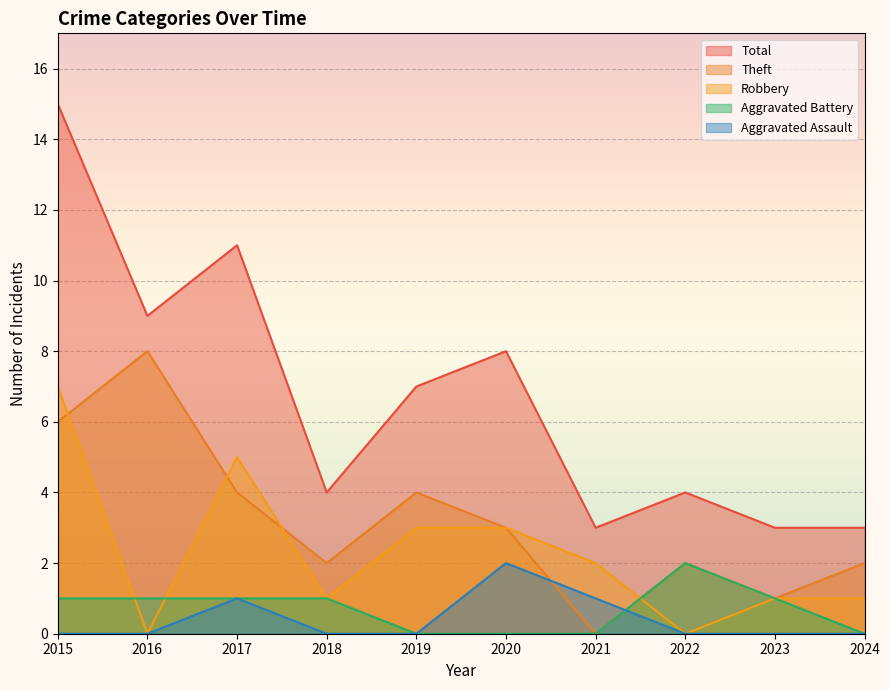

True or false: Aggravated Assault and Robbery cross at least once.

False